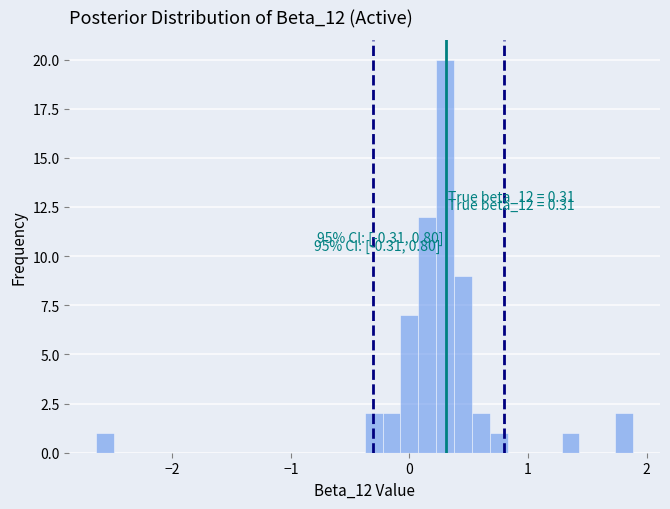

Around what value on the x-axis is the tallest bar? Give the approximate position of its centre, as read against the axis.

0.3